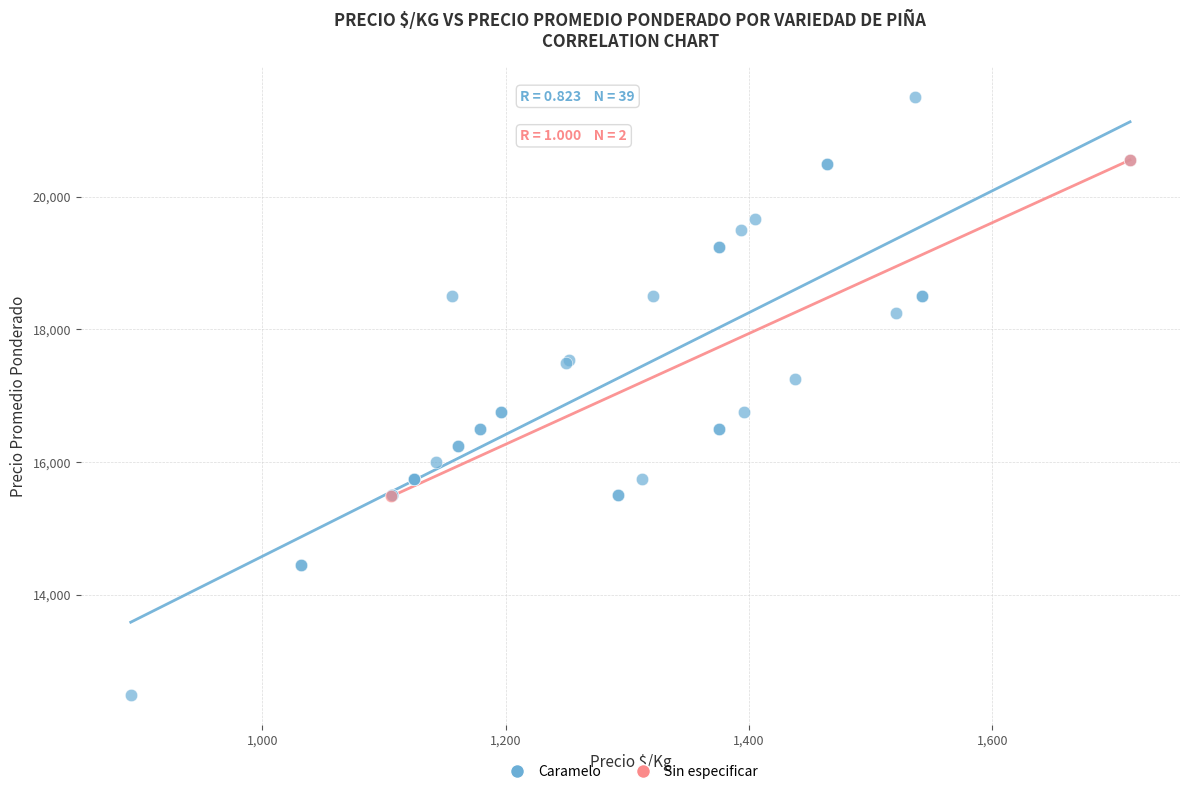

What are all the series names shown in the legend?

Caramelo, Sin especificar